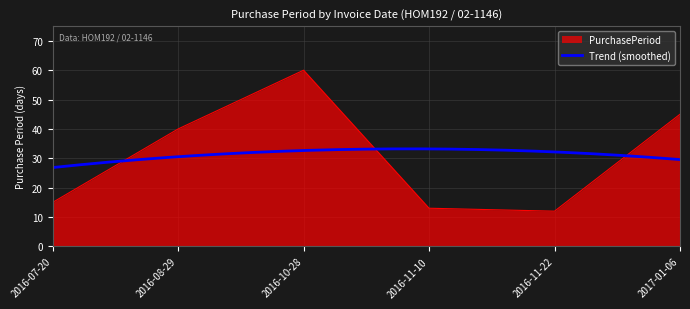

Which has a higher value, 2016-11-10 or 2017-01-06?

2017-01-06